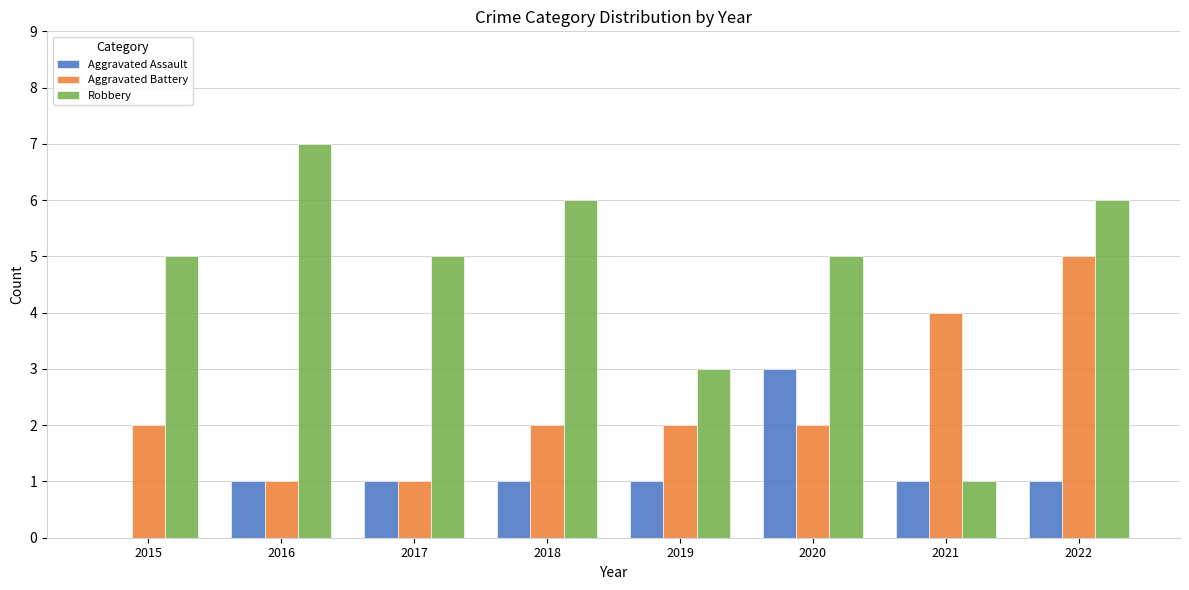

Reading right to left, what are all the values shown in this chart?

Aggravated Assault: 2022=1	2021=1	2020=3	2019=1	2018=1	2017=1	2016=1	2015=0
Aggravated Battery: 2022=5	2021=4	2020=2	2019=2	2018=2	2017=1	2016=1	2015=2
Robbery: 2022=6	2021=1	2020=5	2019=3	2018=6	2017=5	2016=7	2015=5